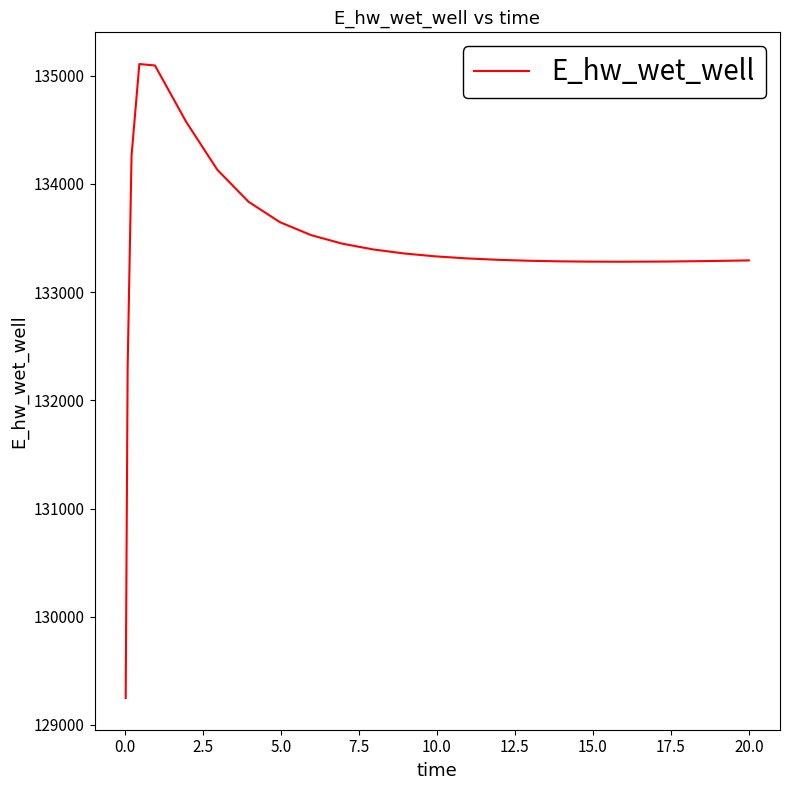

What is the maximum value shown in the chart?

135107.5